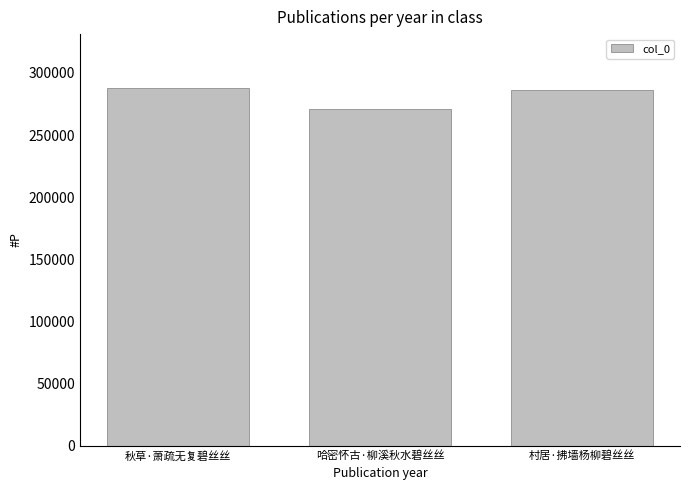

Where is the data nearest to the value 279310?

村居·拂墙杨柳碧丝丝